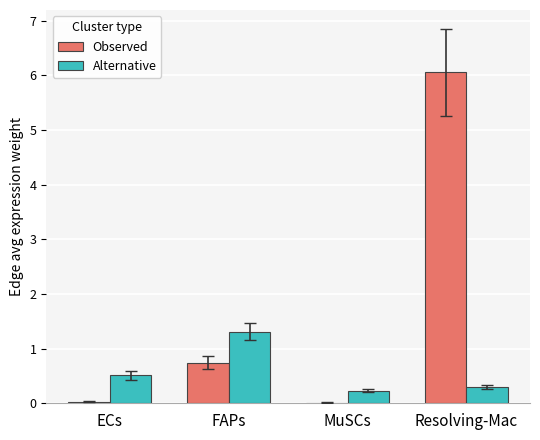

Between FAPs and MuSCs, which series saw the biggest shift?

Alternative